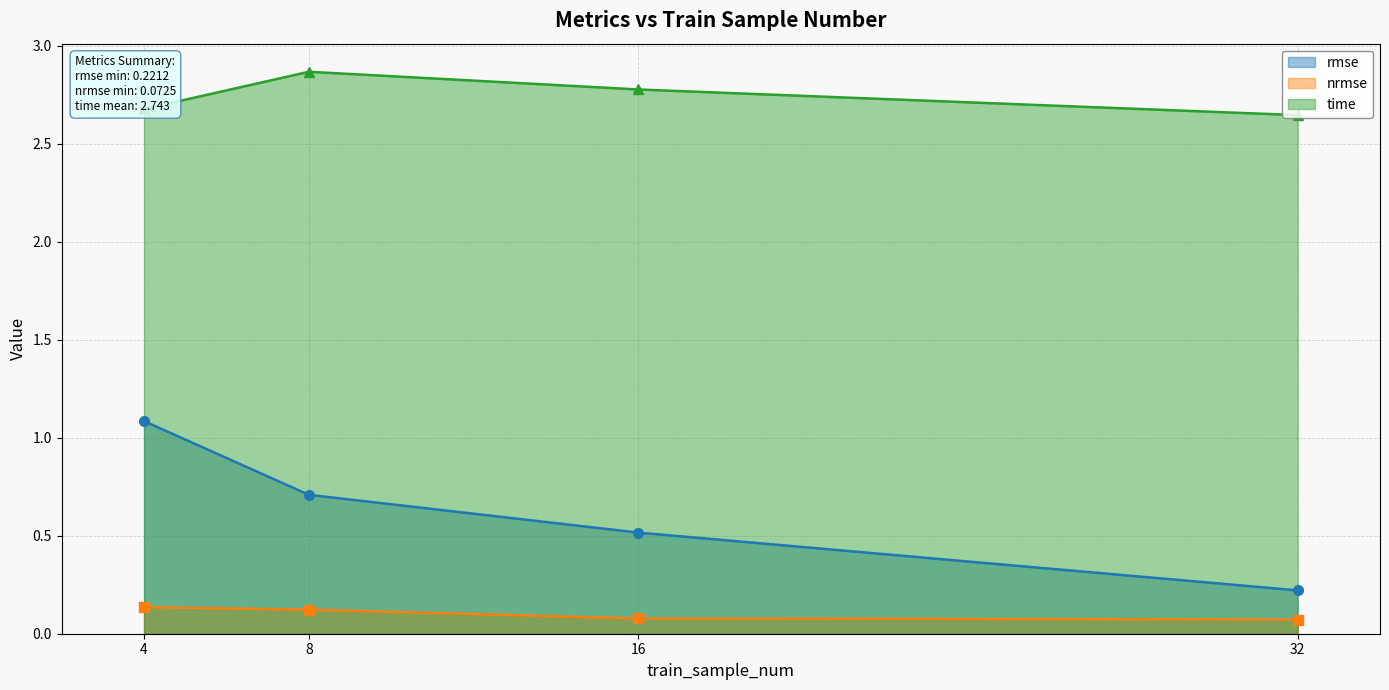

Is the value of nrmse at 16 greater than the value of rmse at 16?

No